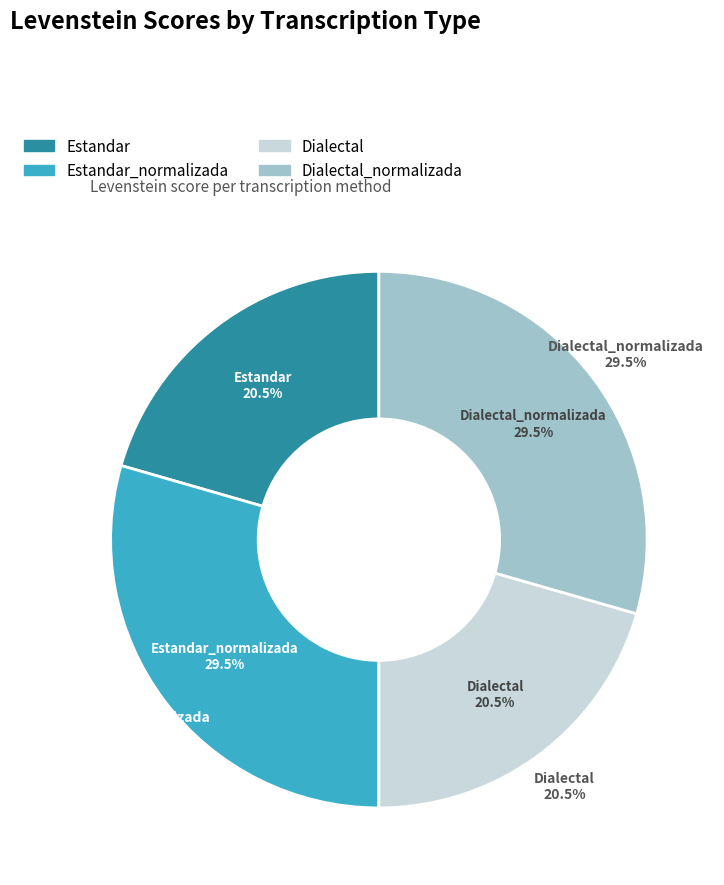

Is it true that Dialectal_normalizada is 17% of the pie?

False